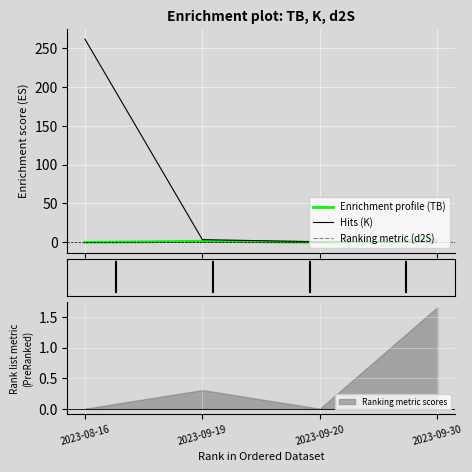

What is the difference between the second highest and second lowest values in the d2S series?

0.3